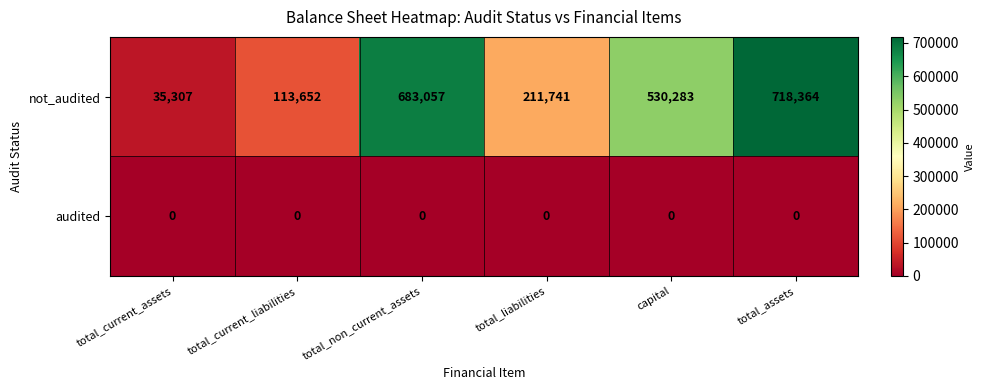

List the series in order of their overall mean, lowest first.

audited, not_audited